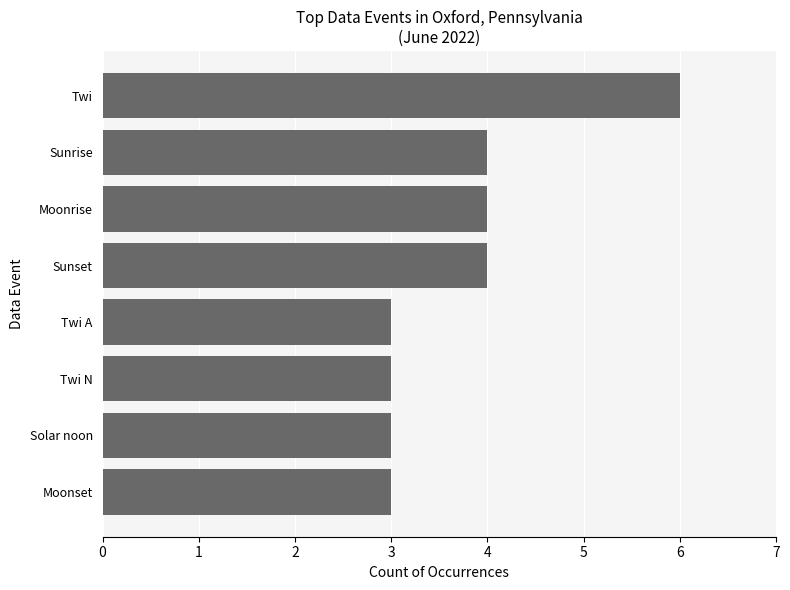

The value at Moonset is 4. True or false?

False